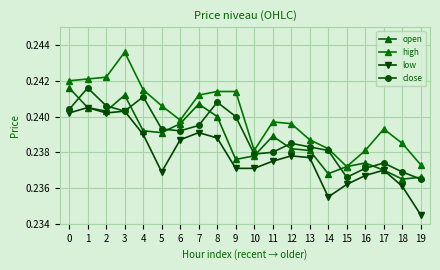

What is the value of the low point at the 10th from the left?

0.2